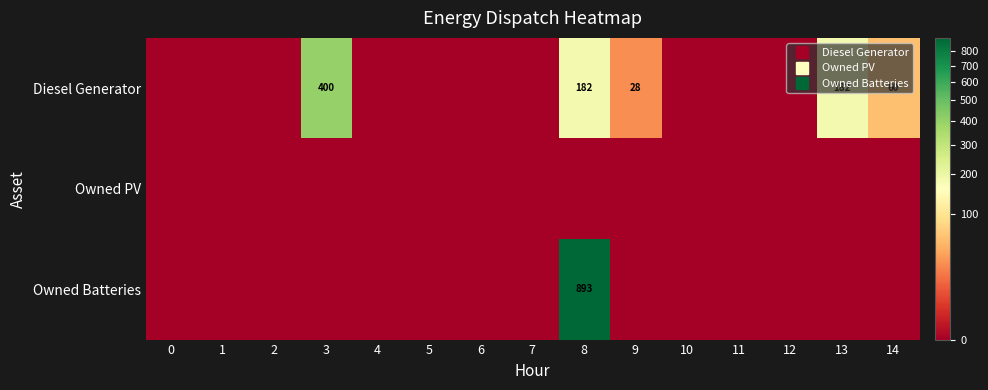

Is the value of Owned PV at 9 greater than the value of Diesel Generator at 14?

No